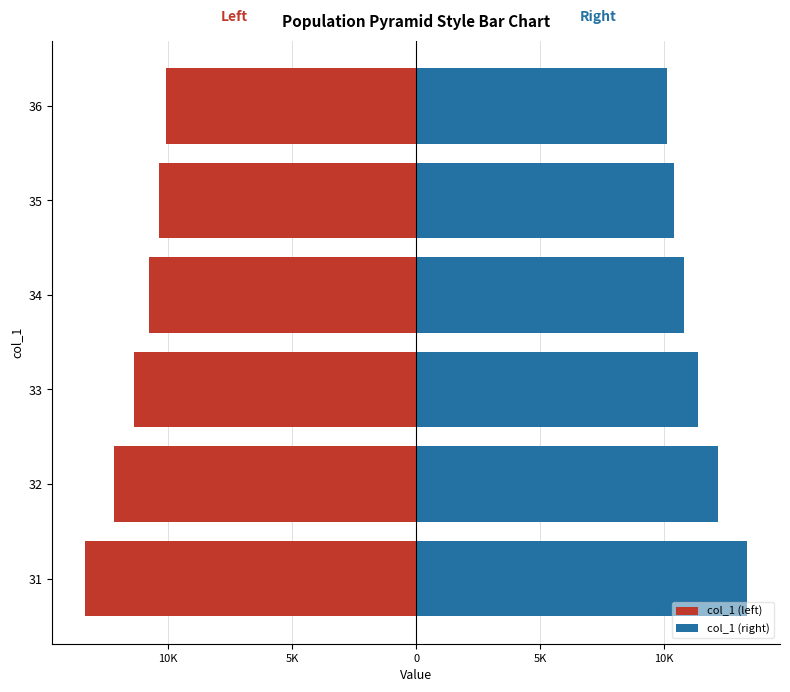

What is the minimum value for col_1 (right)?

10101.4